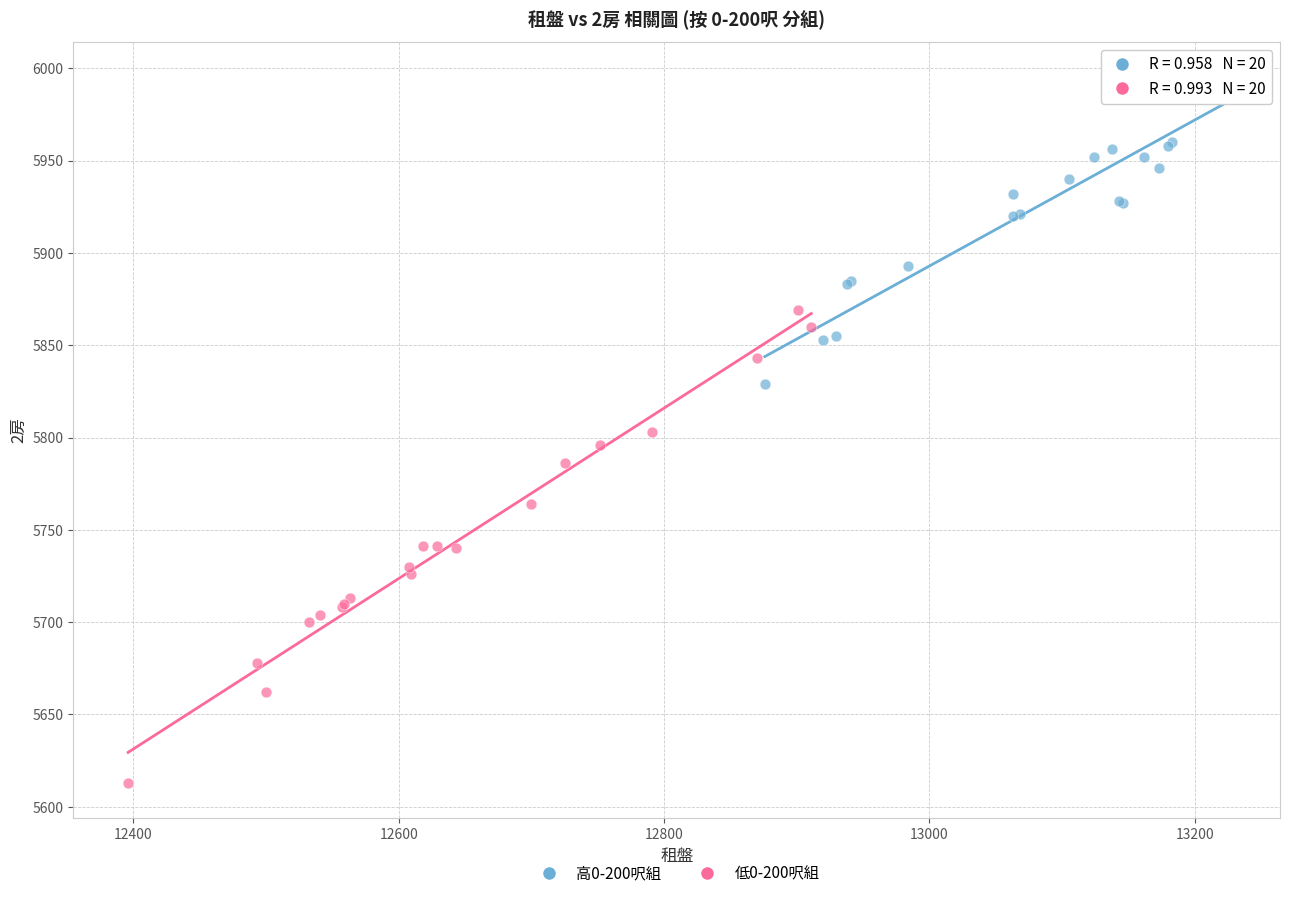

Which series contains the highest Y value?

高0-200呎組